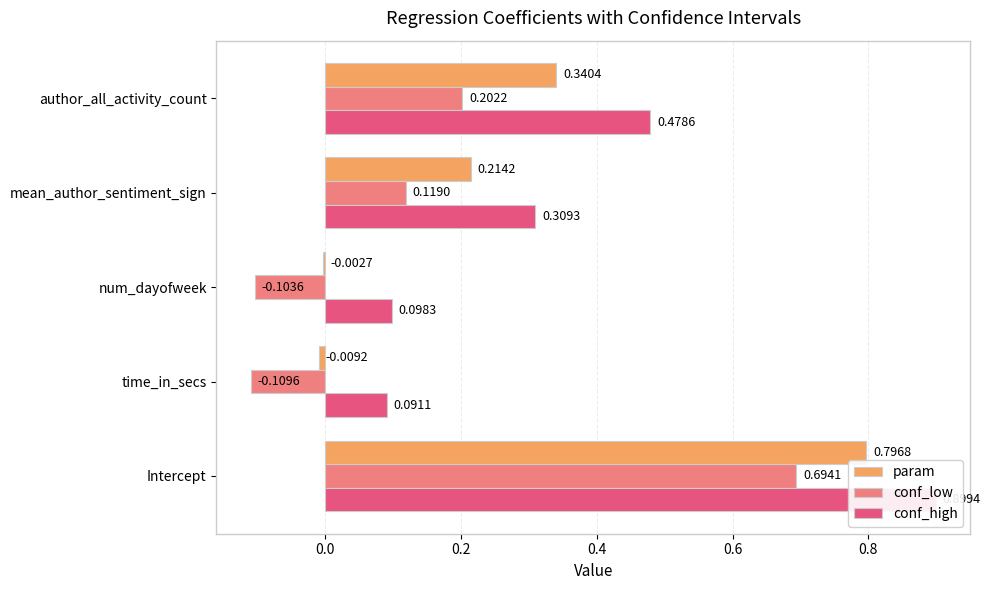

What is the difference between the maximum and minimum values in the conf_low series?

0.8